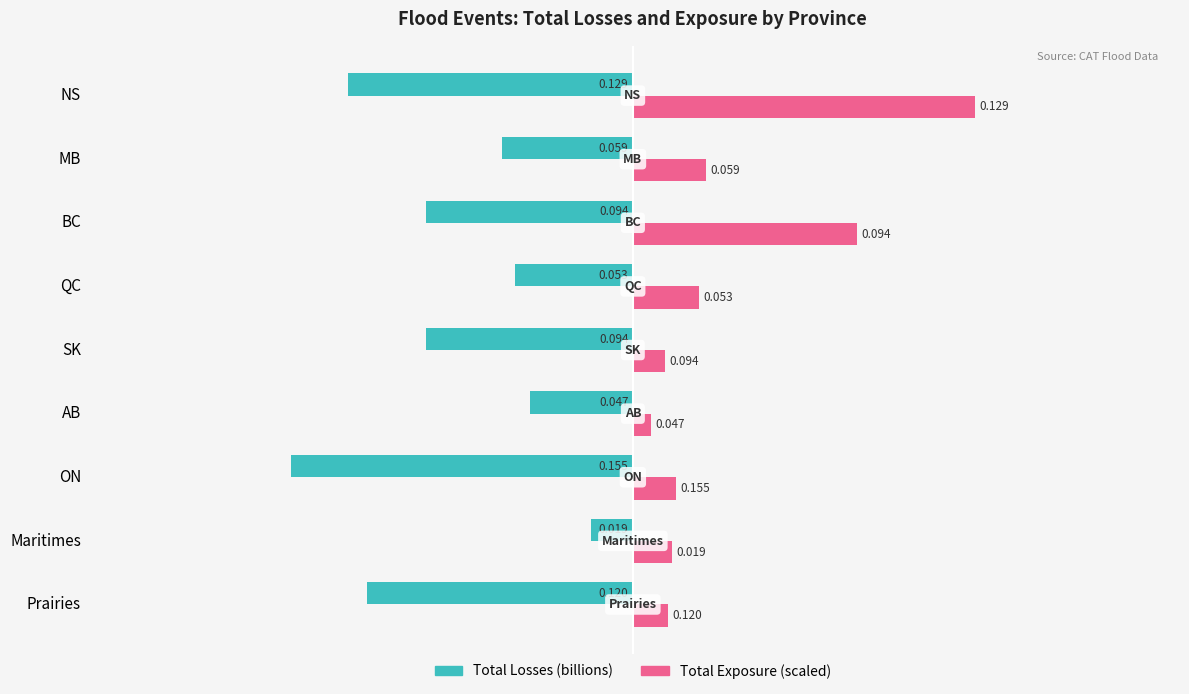

How many distinct data groups are displayed?

2